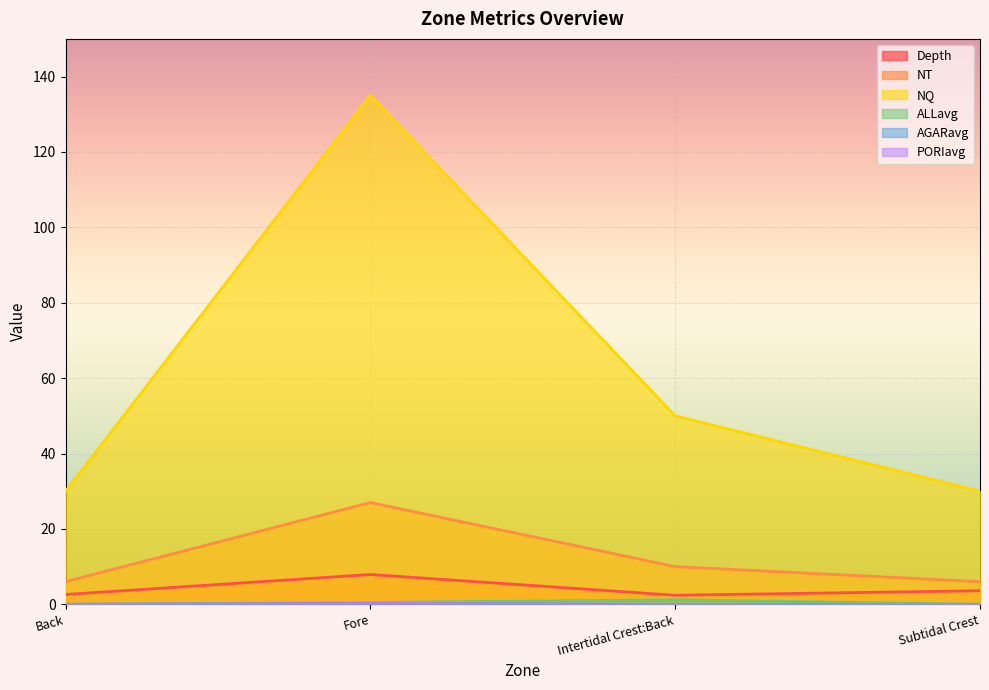

Is it true that Depth equals 2.6 at Fore?

False